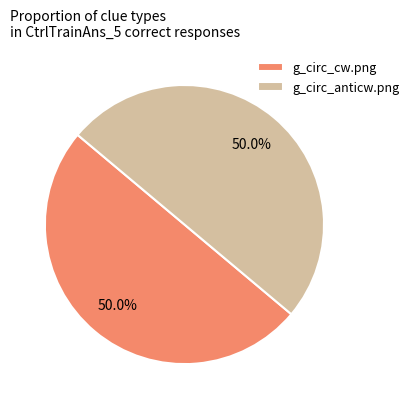

What is the total percentage of g_circ_cw.png and g_circ_anticw.png?

100.0%